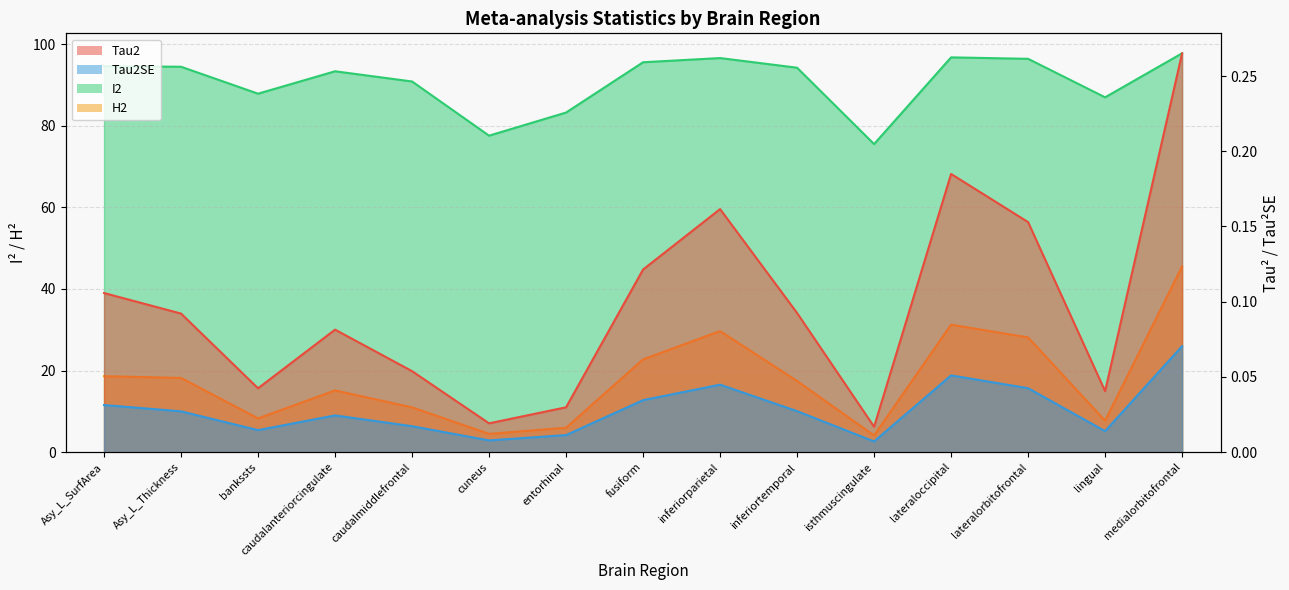

Which has a higher value, inferiorparietal or lateraloccipital?

lateraloccipital